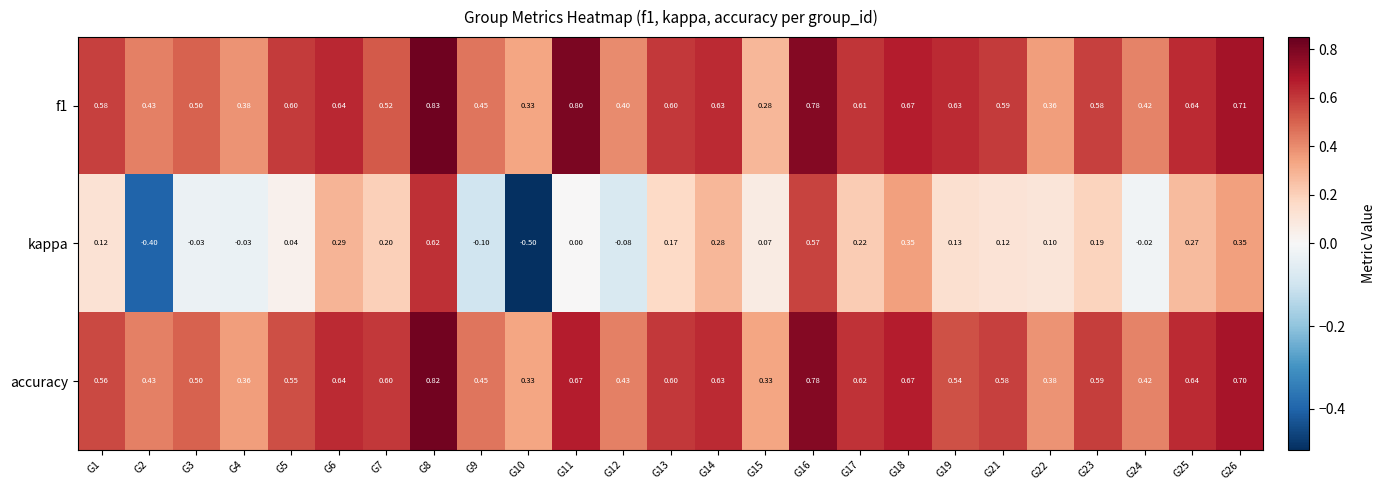

How many categories are shown in the chart?

25